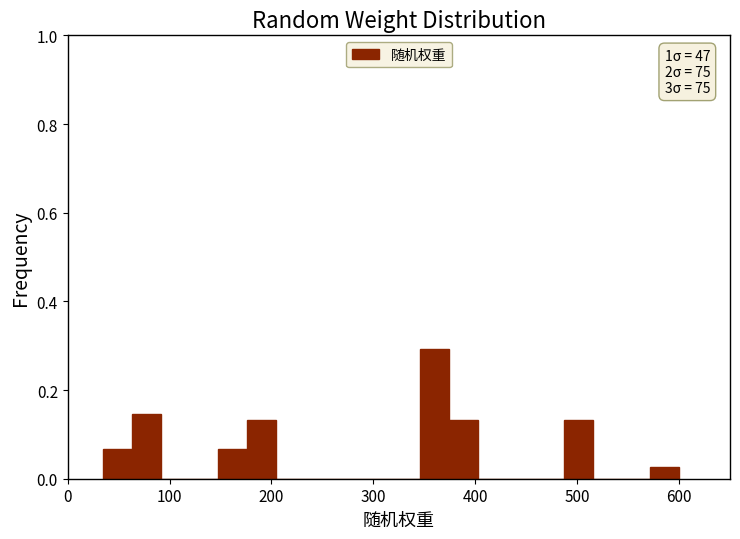

Around what value on the x-axis is the tallest bar? Give the approximate position of its centre, as read against the axis.

360